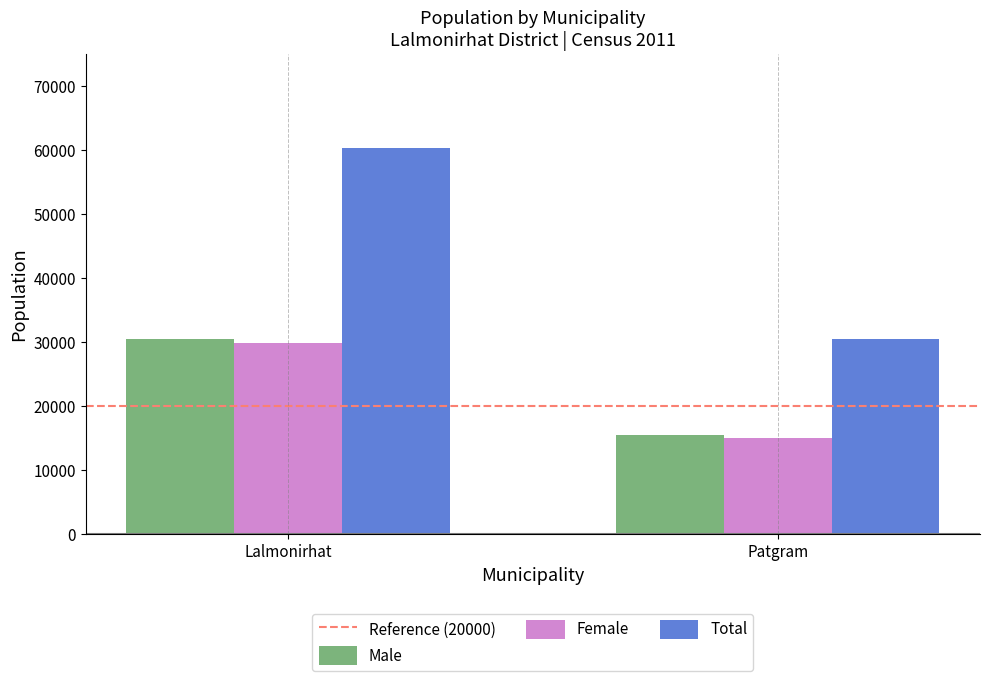

Which category has the highest value in the Total series?

Lalmonirhat